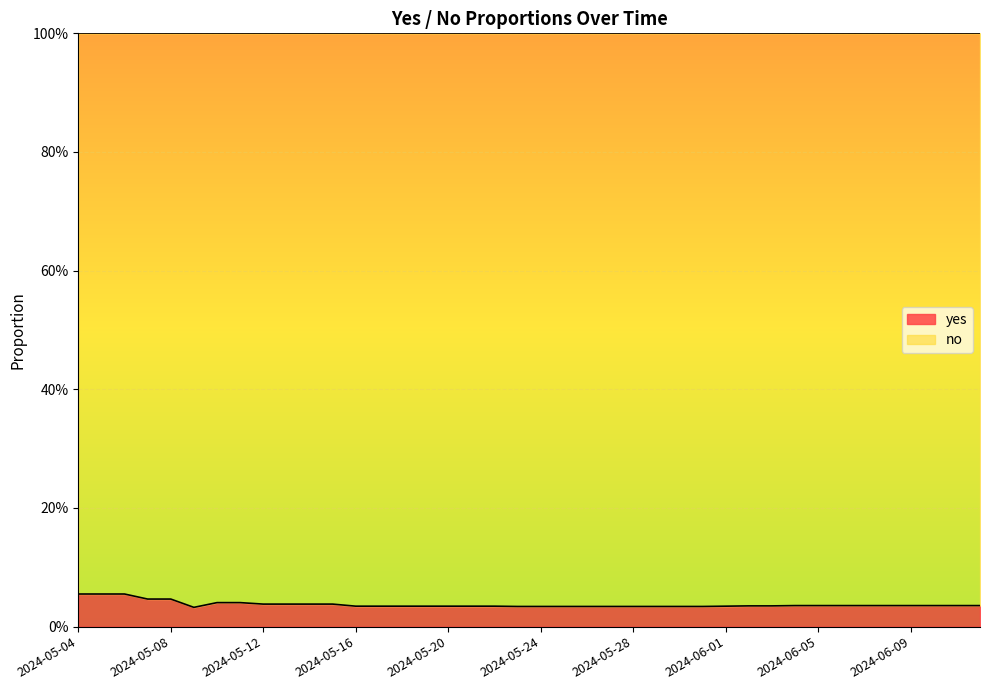

Where is the data nearest to the value 0?

2024-05-09